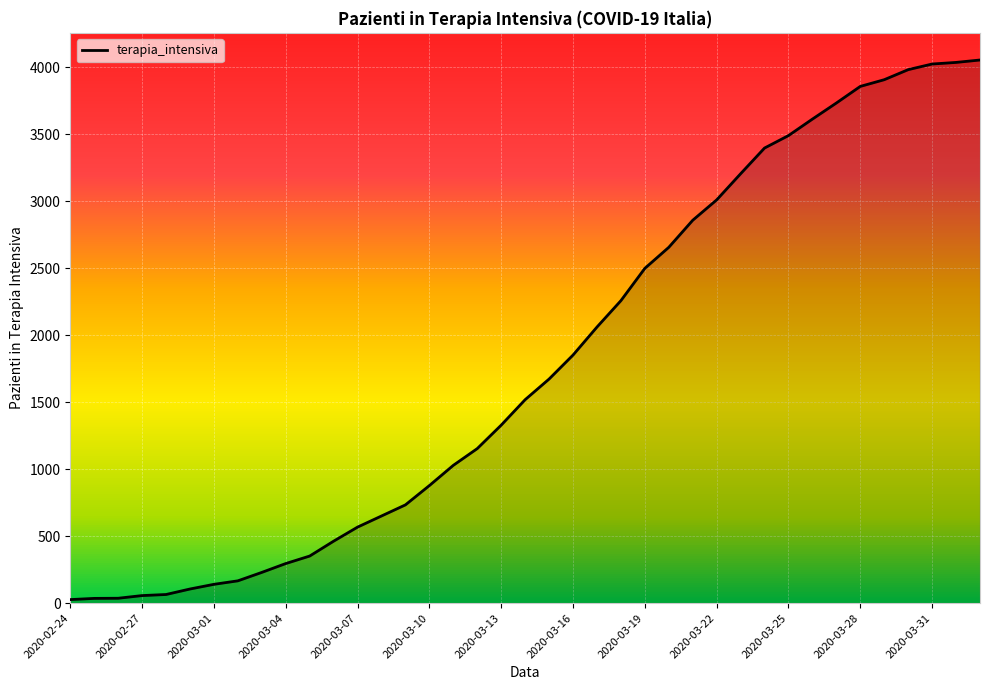

How many lines are shown in the chart?

1